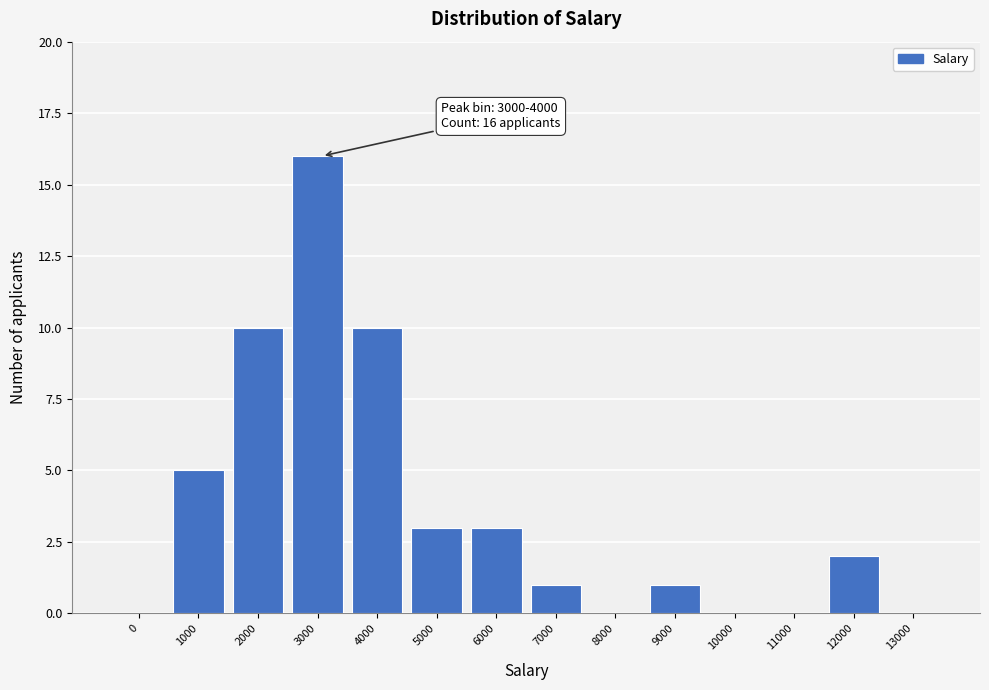

Reading left to right, transcribe all the data shown in this chart.

0=0	1000=5	2000=10	3000=16	4000=10	5000=3	6000=3	7000=1	8000=0	9000=1	10000=0	11000=0	12000=2	13000=0